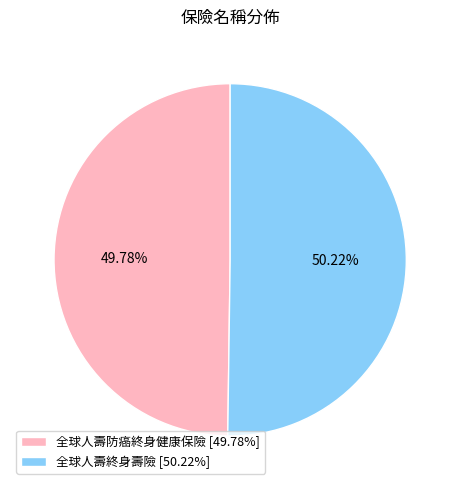

To the nearest percent, what portion does 全球人壽防癌終身健康保險 represent?

50%